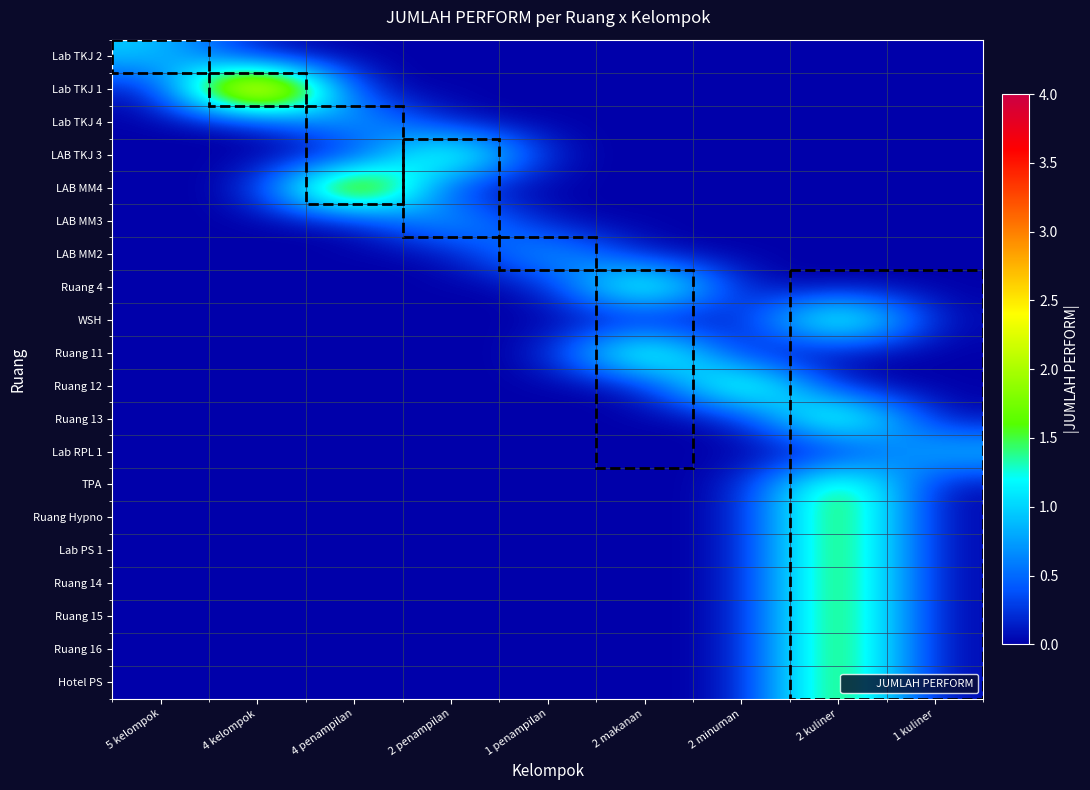

Which series has the widest spread of values?

Lab TKJ 1